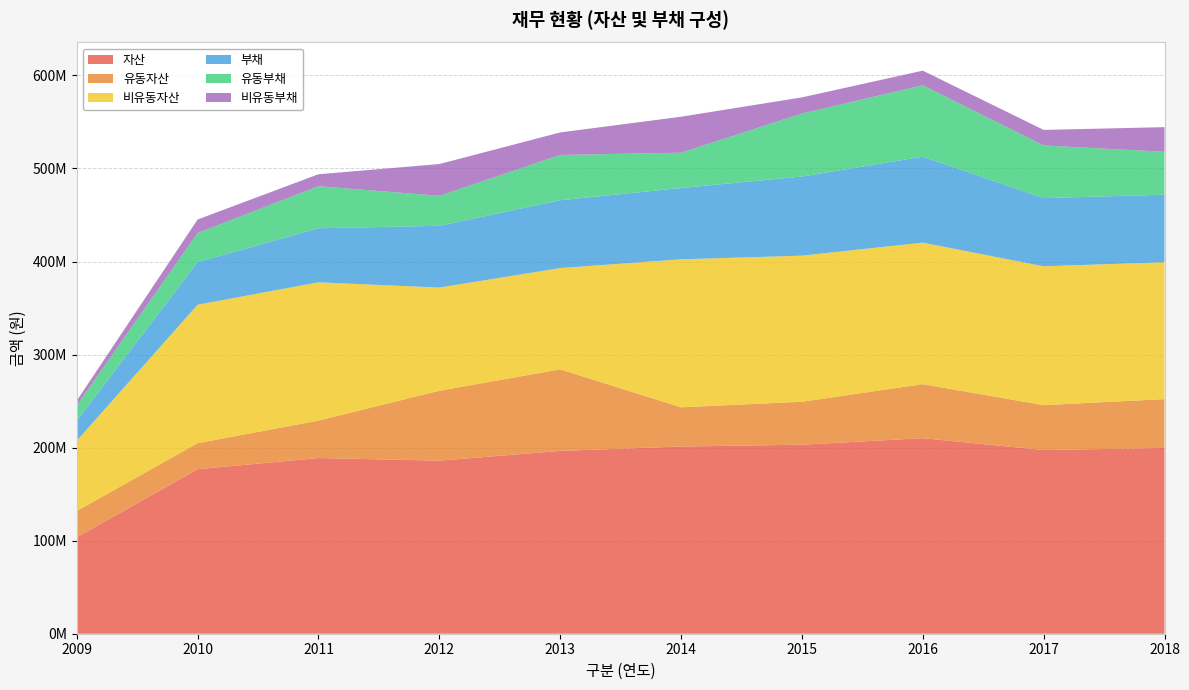

Reading right to left, what are all the values shown in this chart?

자산: 199625376	197415490	210143168	203147148	201184232	196480577	186004029	188826231	176774260	103729211
유동자산: 52513688	48199914	58083058	46133084	42146112	87652382	75144043	40192775	28043373	28151998
비유동자산: 147111688	149215576	152060109	157014063	159038121	108828195	110859986	148633456	148730887	75577213
부채: 72570150	73297557	92412694	85043145	76615424	72872984	66363664	58068721	45801443	21497589
유동부채: 46096201	56600702	76731865	67709557	37978808	48696174	32229695	45214977	31339645	16360020
비유동부채: 26473949	16696855	15680829	17333587	38636616	24176810	34133969	12853745	14461798	5137568